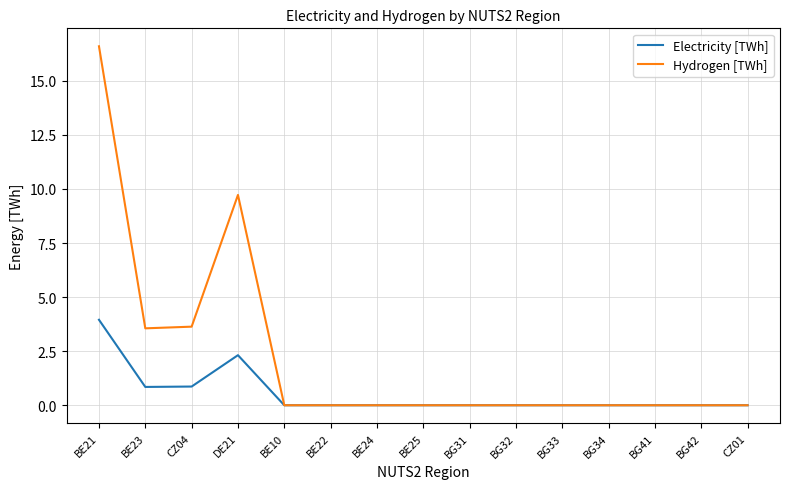

Which category has the highest value in the Hydrogen [TWh] series?

BE21